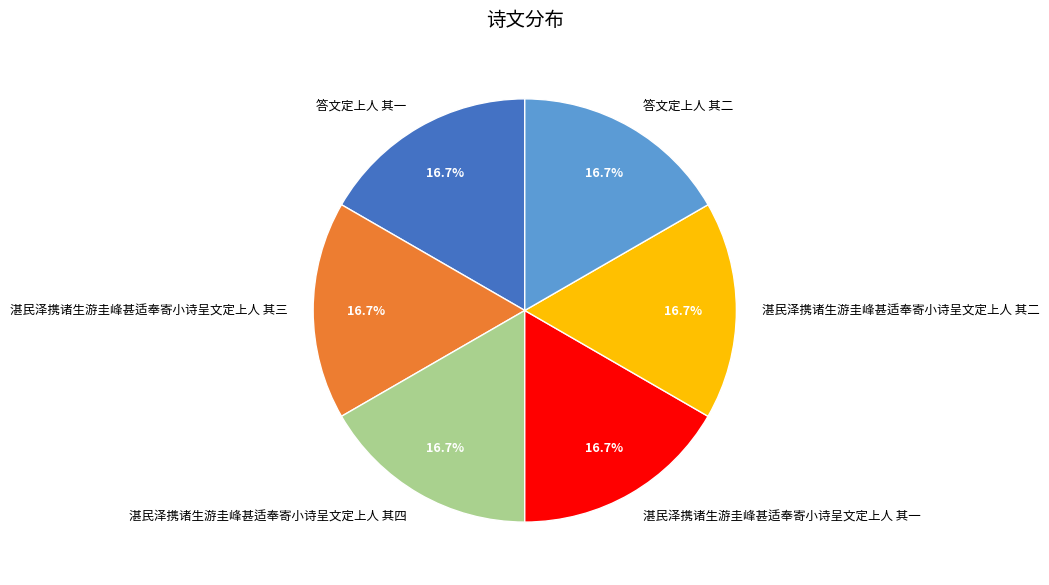

Approximately how many times larger is the value at 湛民泽携诸生游圭峰甚适奉寄小诗呈文定上人 其四 compared to 答文定上人 其二?

1.0